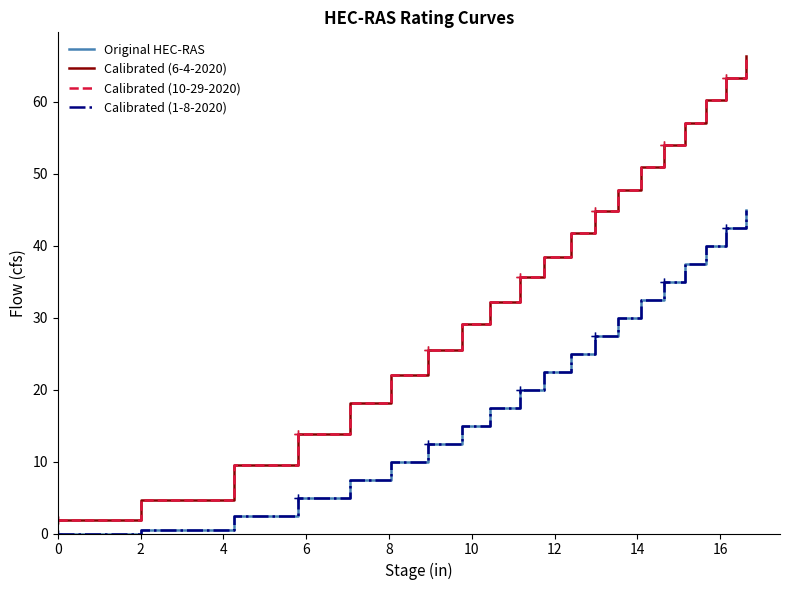

Reading right to left, list all the values displayed in this chart.

Original HEC-RAS: 45.0	42.5	40.0	37.5	35.0	32.5	30.0	27.5	25.0	22.5	20.0	17.5	15.0	12.5	10.0	7.5	5.0	2.5	0.5	0.0
Calibrated (6-4-2020): 66.4	63.3	60.2	57.1	54.1	51.0	47.8	44.8	41.8	38.4	35.6	32.1	29.2	25.6	22.0	18.2	13.9	9.5	4.7	1.9
Calibrated (10-29-2020): 66.4	63.3	60.2	57.1	54.1	51.0	47.8	44.8	41.8	38.4	35.6	32.1	29.2	25.6	22.0	18.2	13.9	9.5	4.7	1.9
Calibrated (1-8-2020): 45.0	42.5	40.0	37.5	35.0	32.5	30.0	27.5	25.0	22.5	20.0	17.5	15.0	12.5	10.0	7.5	5.0	2.5	0.5	0.0